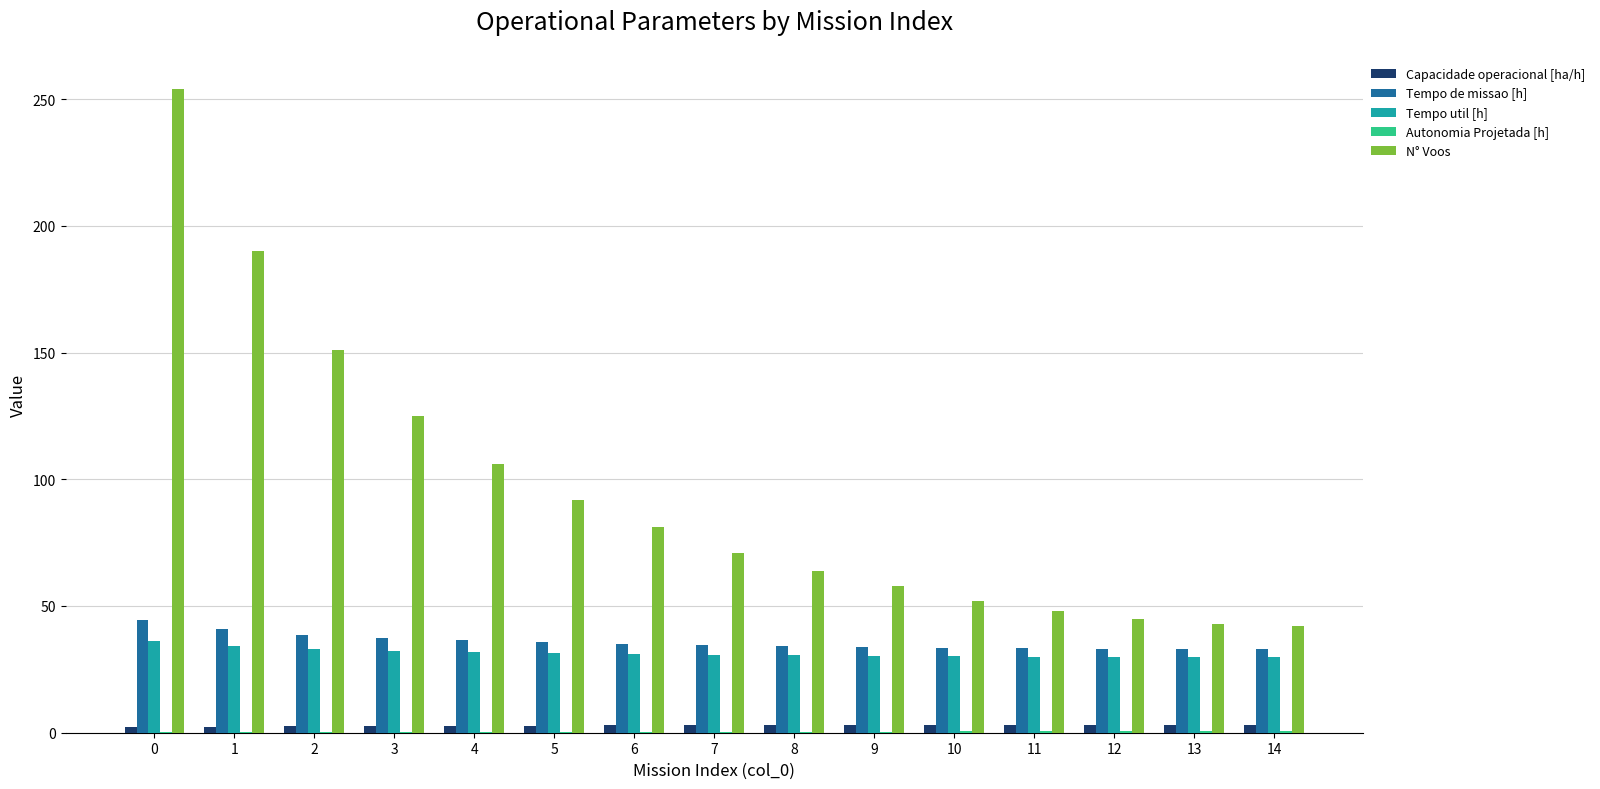

True or false: Tempo de missao [h] has a value of 47.0 at 13.

False